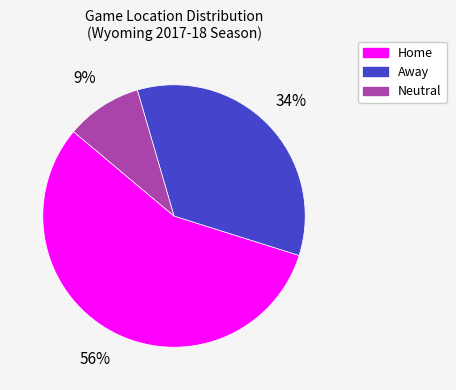

The Neutral slice represents 9% of the pie. True or false?

True